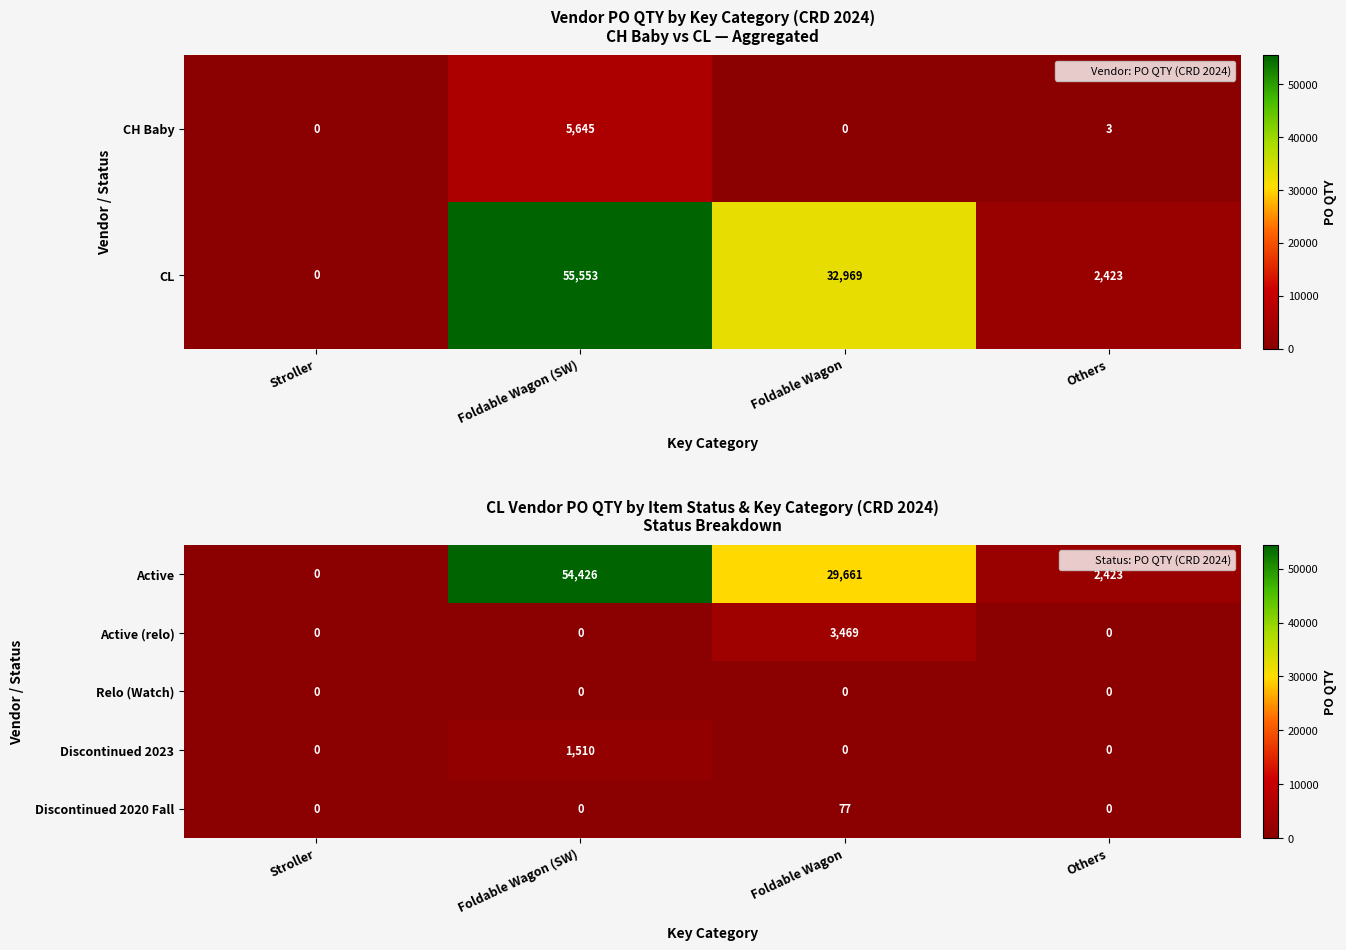

At which category is the sum across all series the highest?

Foldable Wagon (SW)